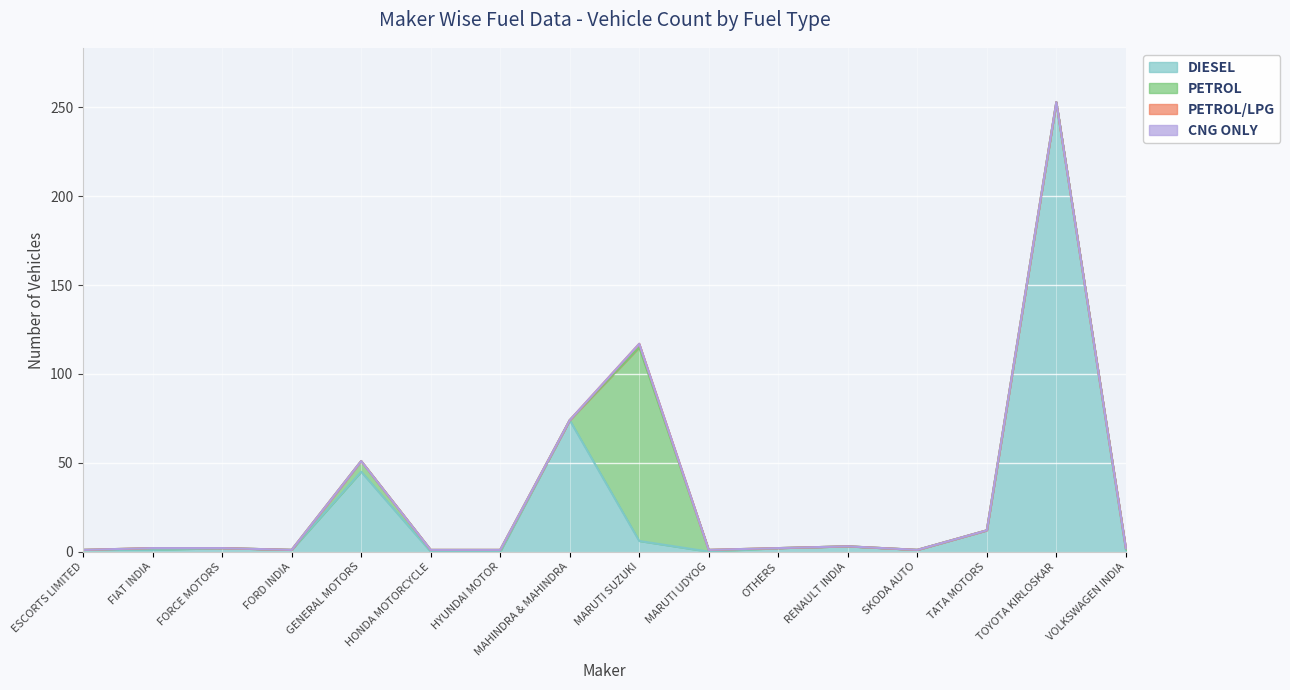

Reading left to right, list all the values displayed in this chart.

DIESEL: ESCORTS LIMITED=1	FIAT INDIA=1	FORCE MOTORS=2	FORD INDIA=1	GENERAL MOTORS=45	HONDA MOTORCYCLE=0	HYUNDAI MOTOR=0	MAHINDRA & MAHINDRA=74	MARUTI SUZUKI=6	MARUTI UDYOG=0	OTHERS=2	RENAULT INDIA=3	SKODA AUTO=1	TATA MOTORS=12	TOYOTA KIRLOSKAR=253	VOLKSWAGEN INDIA=1
PETROL: ESCORTS LIMITED=0	FIAT INDIA=1	FORCE MOTORS=0	FORD INDIA=0	GENERAL MOTORS=6	HONDA MOTORCYCLE=1	HYUNDAI MOTOR=1	MAHINDRA & MAHINDRA=0	MARUTI SUZUKI=109	MARUTI UDYOG=1	OTHERS=0	RENAULT INDIA=0	SKODA AUTO=0	TATA MOTORS=0	TOYOTA KIRLOSKAR=0	VOLKSWAGEN INDIA=1
PETROL/LPG: ESCORTS LIMITED=0	FIAT INDIA=0	FORCE MOTORS=0	FORD INDIA=0	GENERAL MOTORS=0	HONDA MOTORCYCLE=0	HYUNDAI MOTOR=0	MAHINDRA & MAHINDRA=0	MARUTI SUZUKI=2	MARUTI UDYOG=0	OTHERS=0	RENAULT INDIA=0	SKODA AUTO=0	TATA MOTORS=0	TOYOTA KIRLOSKAR=0	VOLKSWAGEN INDIA=0
CNG ONLY: ESCORTS LIMITED=0	FIAT INDIA=0	FORCE MOTORS=0	FORD INDIA=0	GENERAL MOTORS=0	HONDA MOTORCYCLE=0	HYUNDAI MOTOR=0	MAHINDRA & MAHINDRA=0	MARUTI SUZUKI=0	MARUTI UDYOG=0	OTHERS=0	RENAULT INDIA=0	SKODA AUTO=0	TATA MOTORS=0	TOYOTA KIRLOSKAR=0	VOLKSWAGEN INDIA=0